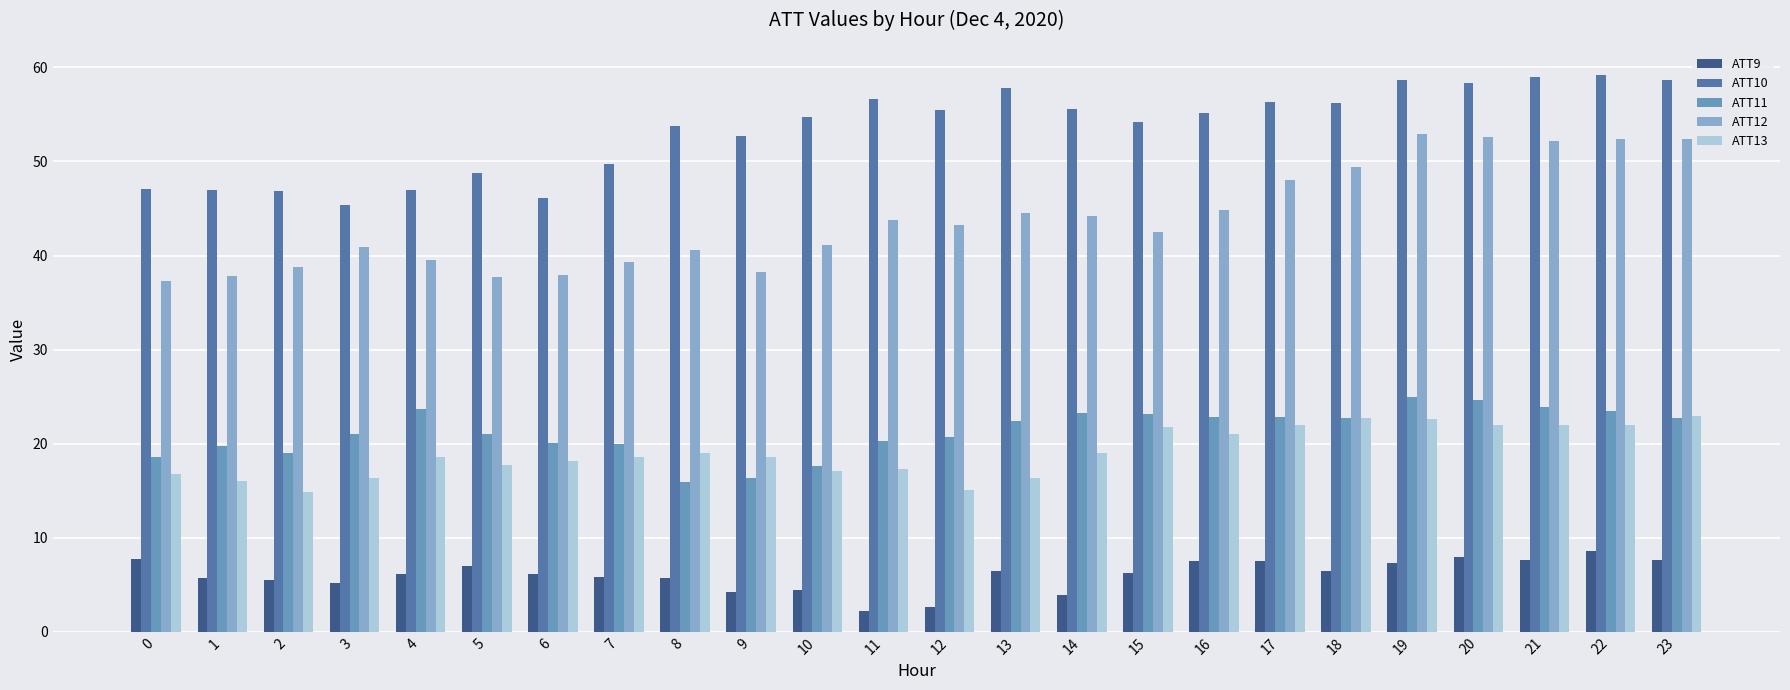

Is the value of ATT10 at 22 greater than the value of ATT13 at 3?

Yes